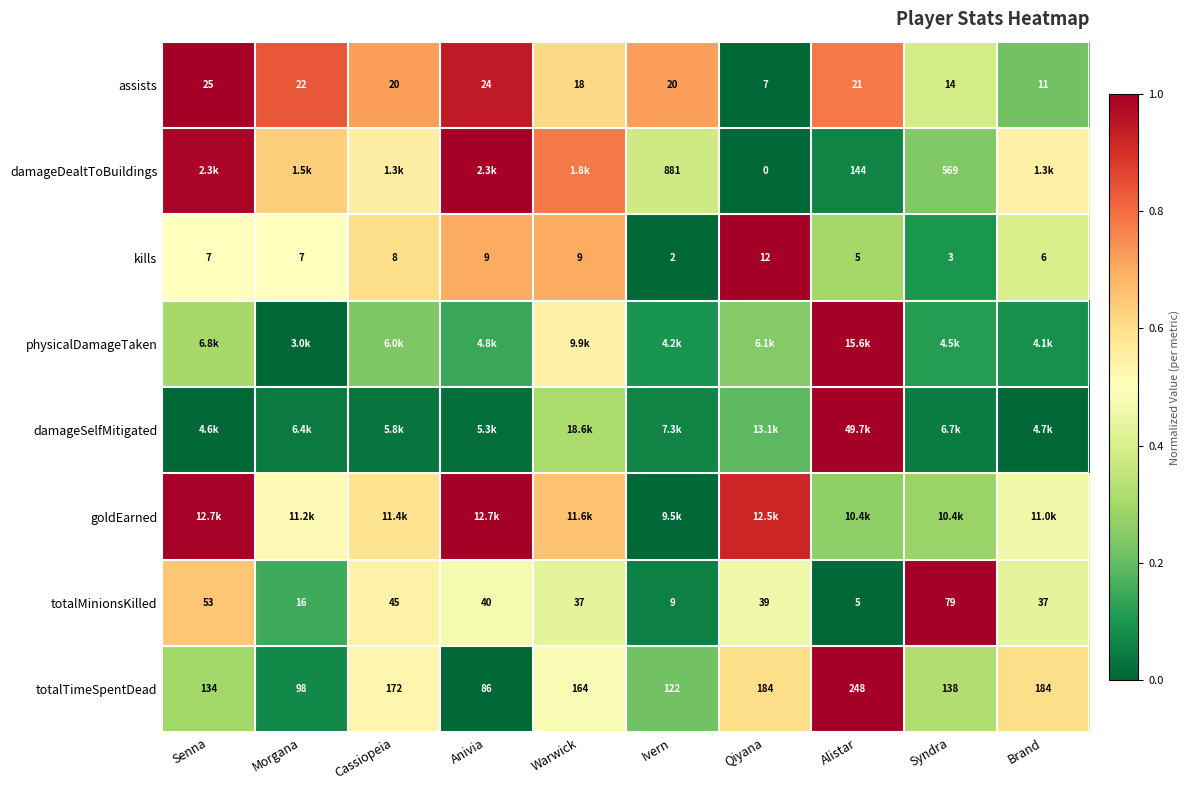

Where does the totalTimeSpentDead series first go above 164?

Cassiopeia